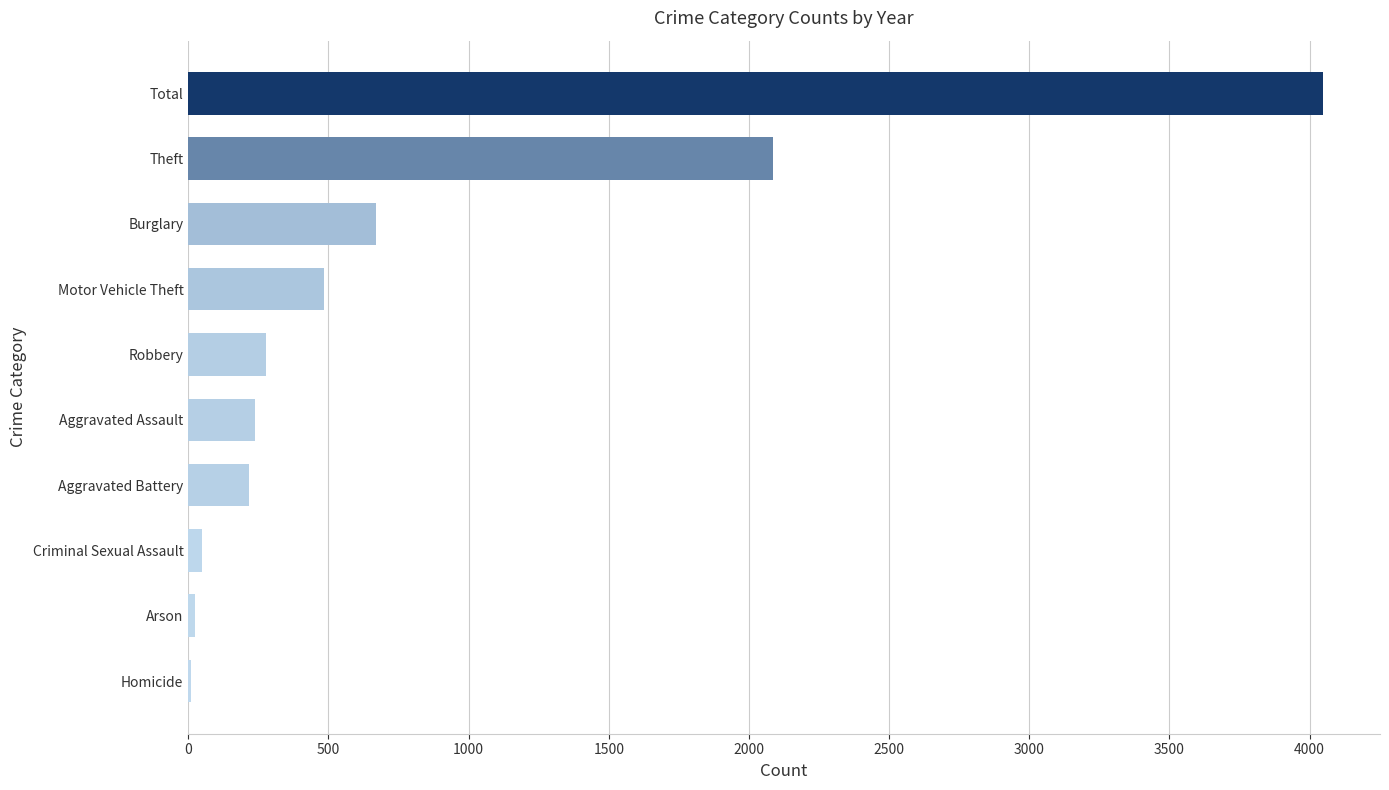

At which label is the value closest to 2029?

Theft